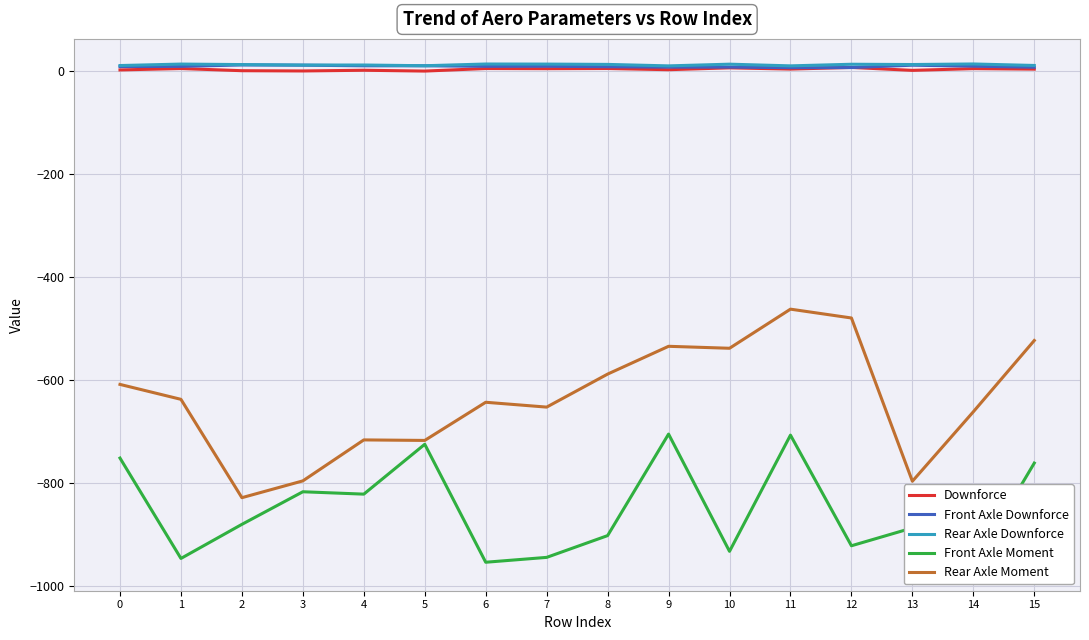

Is this an area chart (filled region under the line)?

No